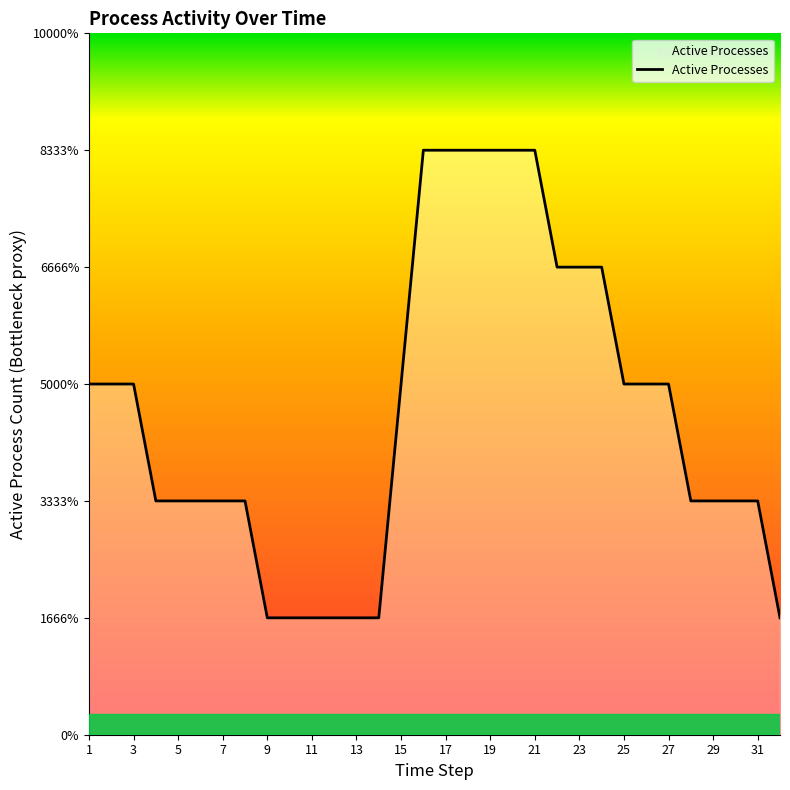

Between 28 and 25, which is larger?

25